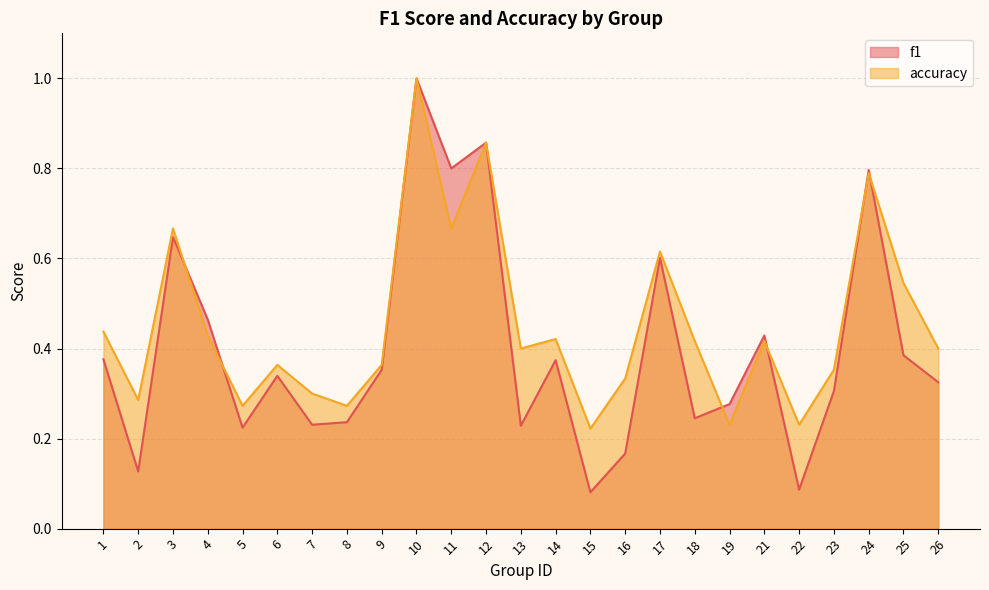

What is the average value of the f1 series?

0.4